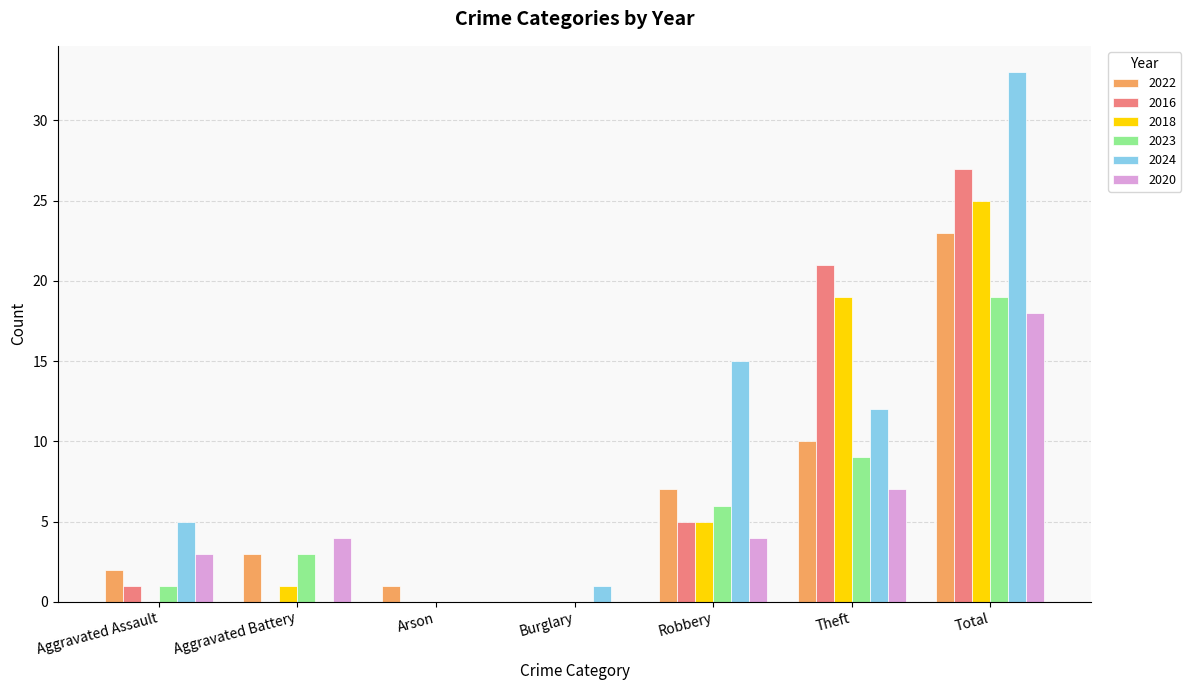

Reading left to right, extract all data points from this chart.

2022: Aggravated Assault=2	Aggravated Battery=3	Arson=1	Burglary=0	Robbery=7	Theft=10	Total=23
2016: Aggravated Assault=1	Aggravated Battery=0	Arson=0	Burglary=0	Robbery=5	Theft=21	Total=27
2018: Aggravated Assault=0	Aggravated Battery=1	Arson=0	Burglary=0	Robbery=5	Theft=19	Total=25
2023: Aggravated Assault=1	Aggravated Battery=3	Arson=0	Burglary=0	Robbery=6	Theft=9	Total=19
2024: Aggravated Assault=5	Aggravated Battery=0	Arson=0	Burglary=1	Robbery=15	Theft=12	Total=33
2020: Aggravated Assault=3	Aggravated Battery=4	Arson=0	Burglary=0	Robbery=4	Theft=7	Total=18